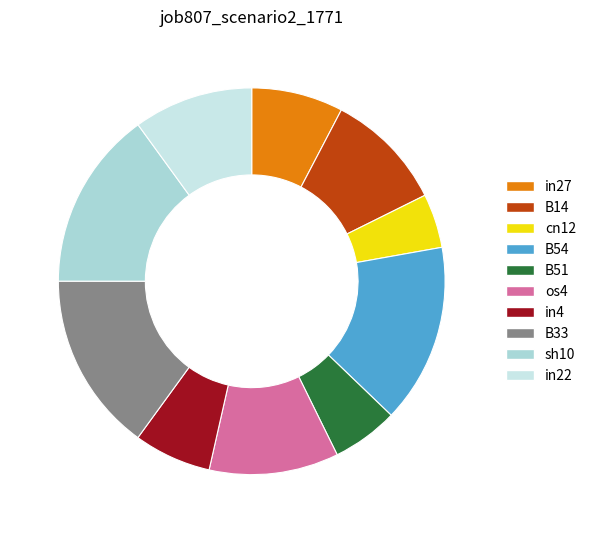

Is it true that os4 is 1% of the pie?

False